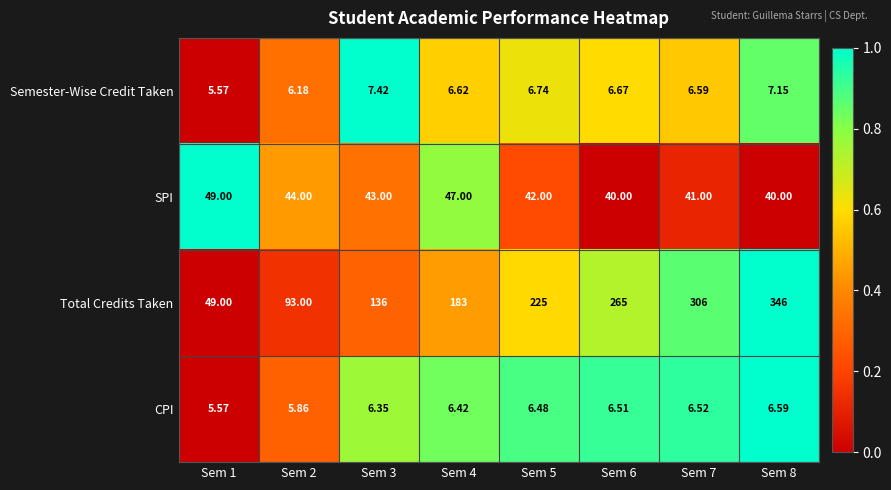

What is the total value across all series at Sem 8?

399.7